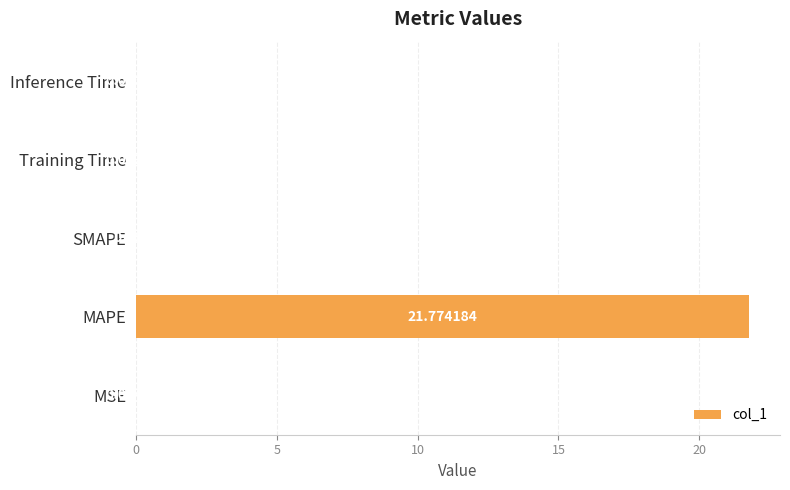

Which has a higher value, MSE or Inference Time?

MSE